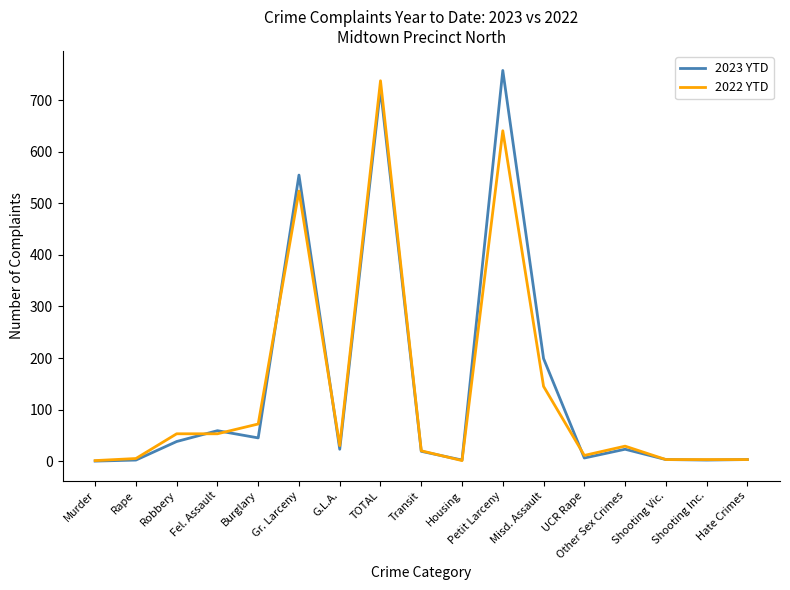

What is the sum of the 2023 YTD values at Misd. Assault and TOTAL?

921